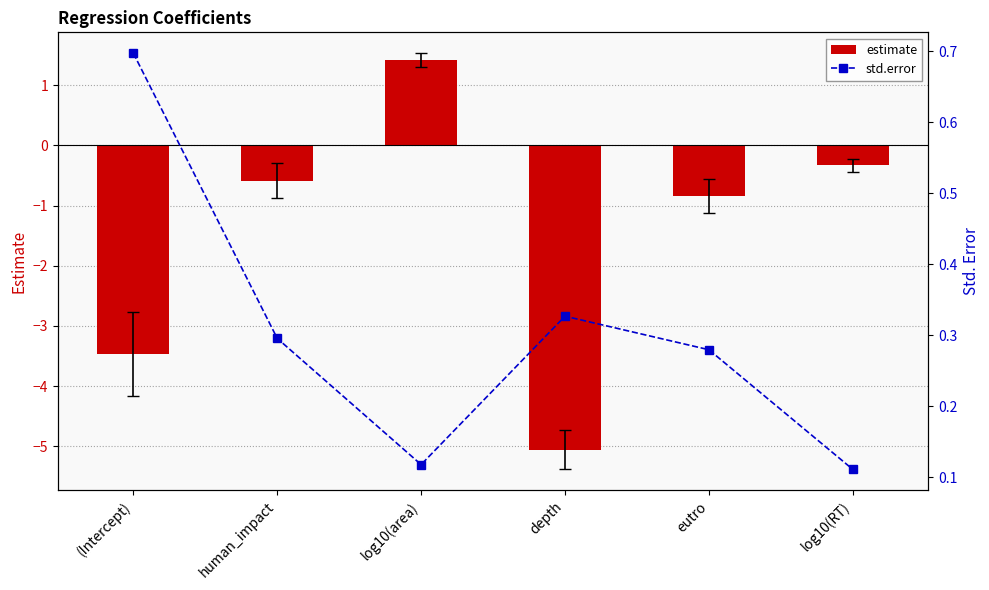

What is the difference between the maximum and minimum values in the estimate series?

6.5